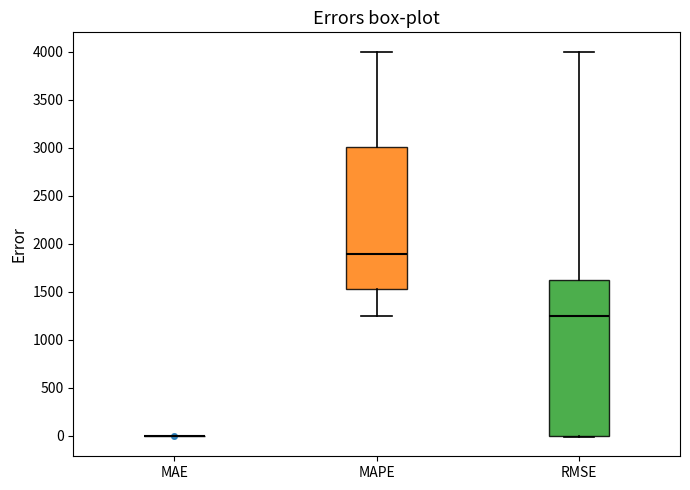

Where is the lower edge of the box for RMSE on the y-axis? The values are not printed on the chart, so give them approximately, as read against the axis.

0